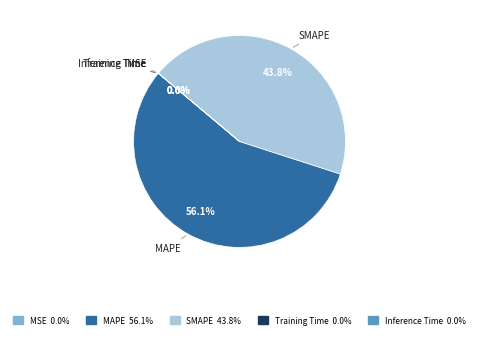

True or false: MAPE accounts for 64% of the total.

False